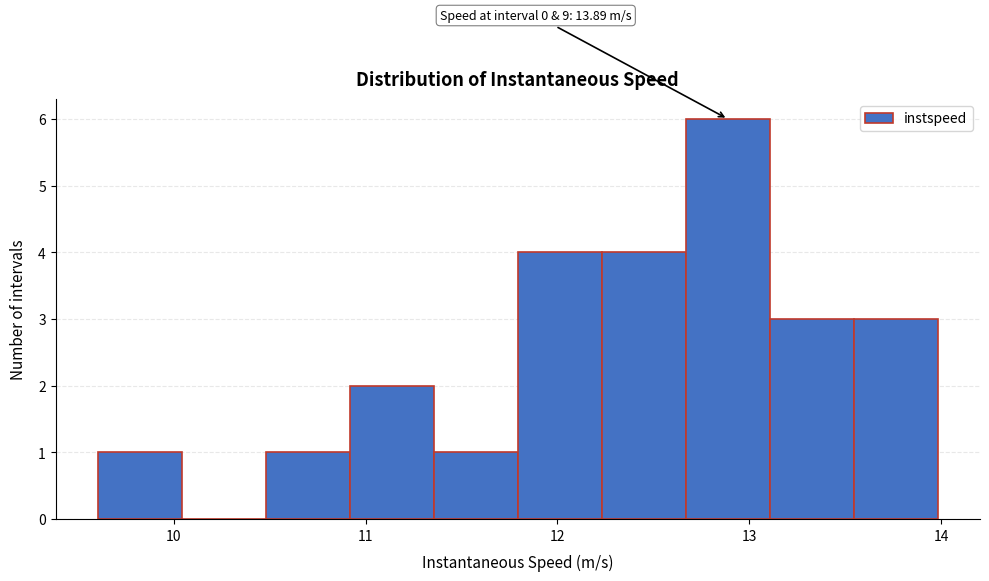

Over which range of the x-axis is the bar tallest?

12.7 to 13.1